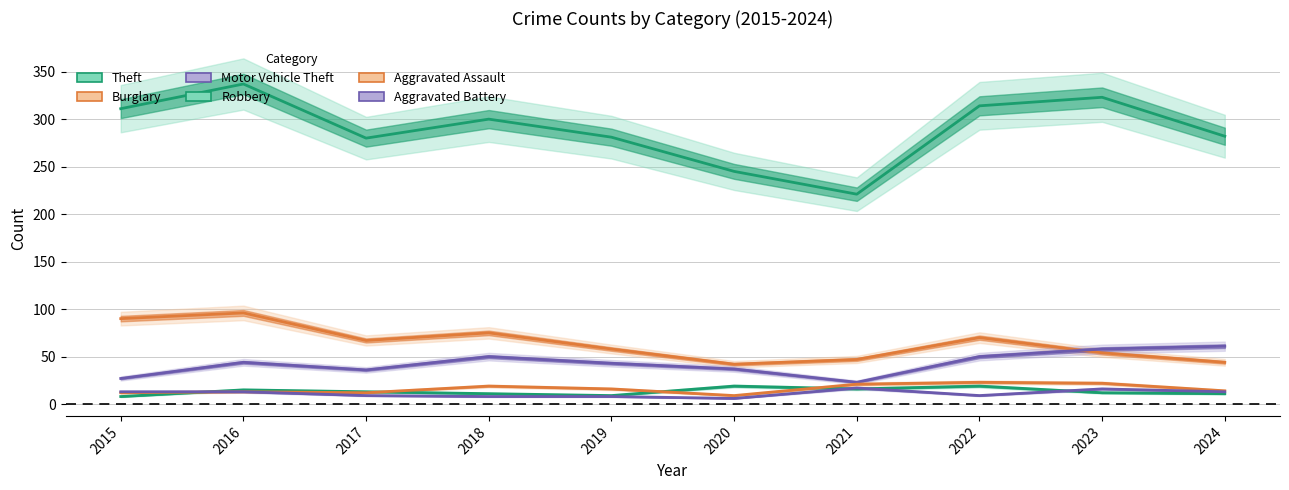

In Robbery, how many points are higher than both neighbors (excluding endpoints)?

3